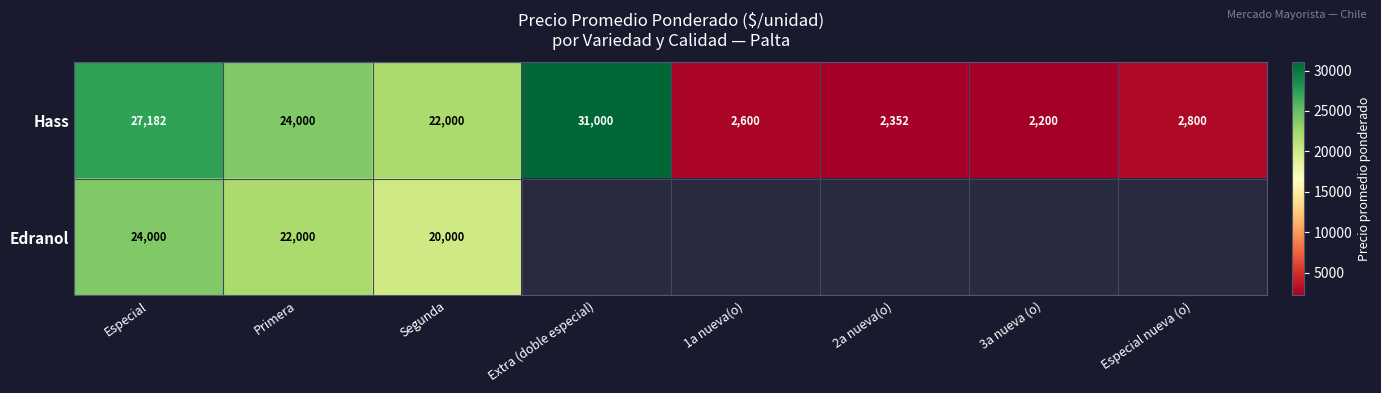

At which label does Hass reach its minimum?

3a nueva (o)